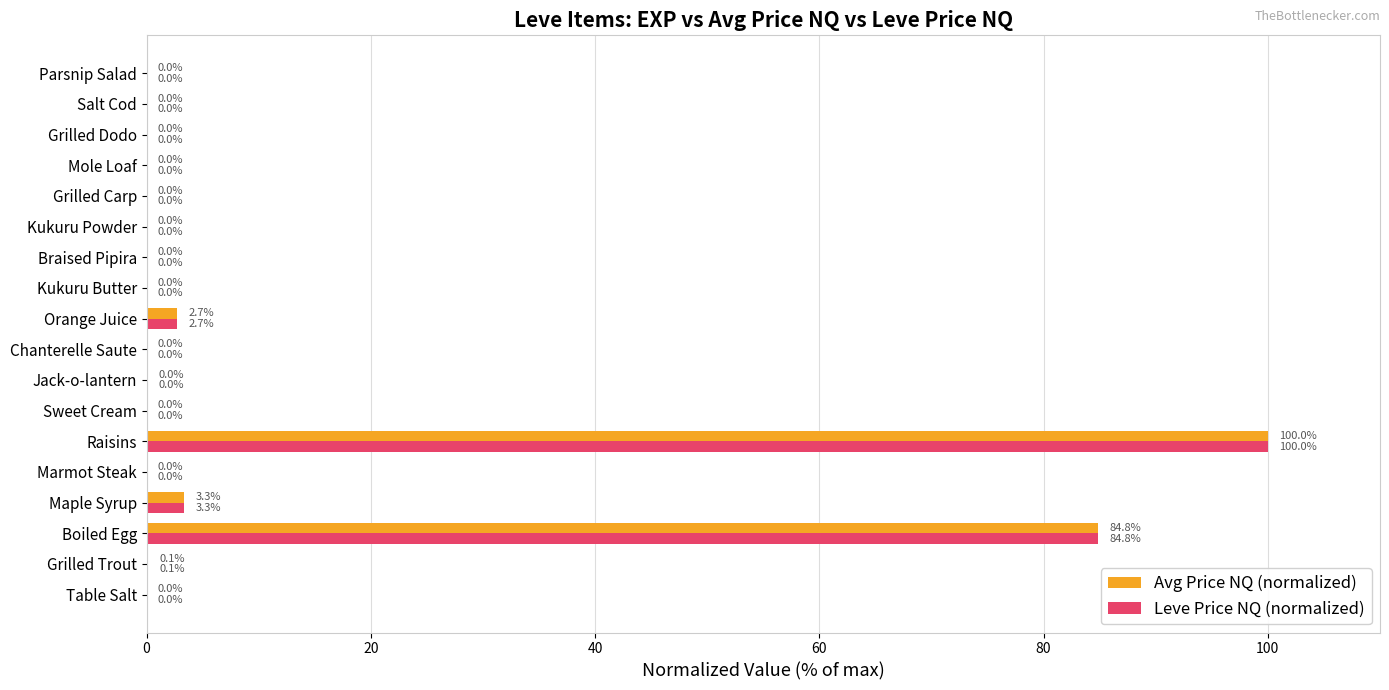

How many series are shown in this chart?

2